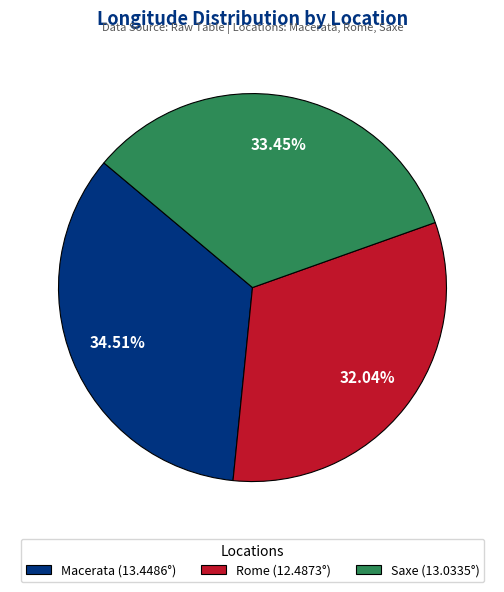

Which category has the smallest portion of the pie?

Rome